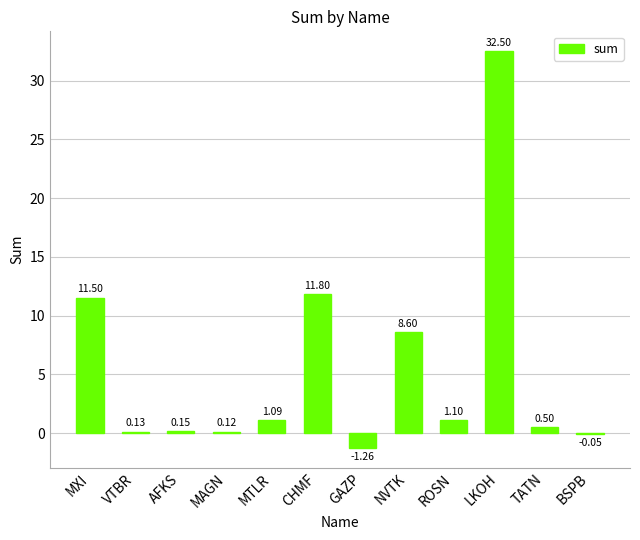

What is the change in value from MXI to CHMF?

+0.3